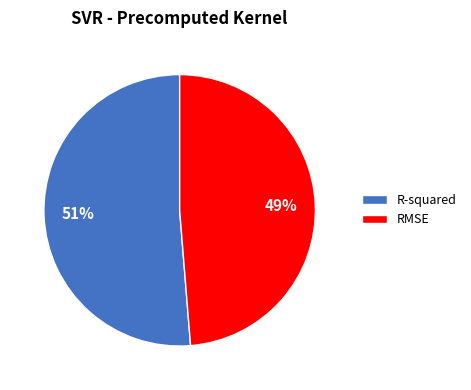

Which has a higher value, RMSE or R-squared?

R-squared